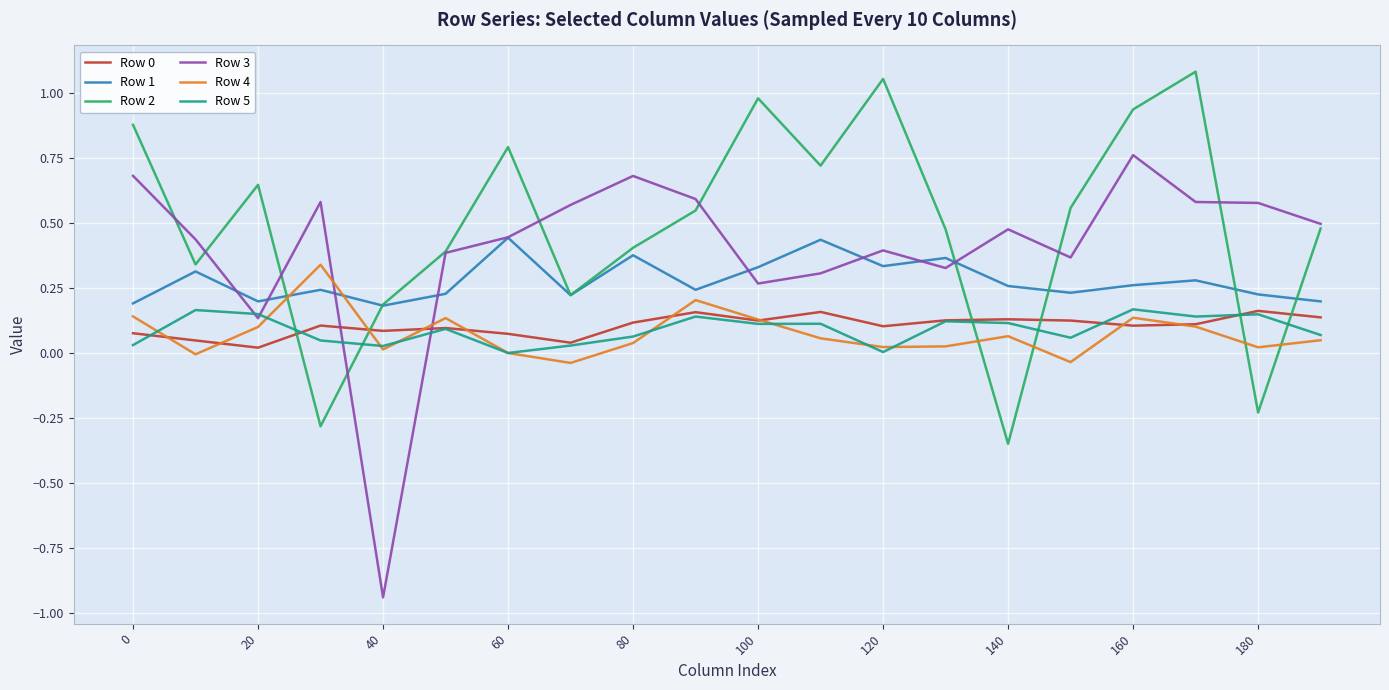

Which series has the largest range (max minus min)?

Row 3